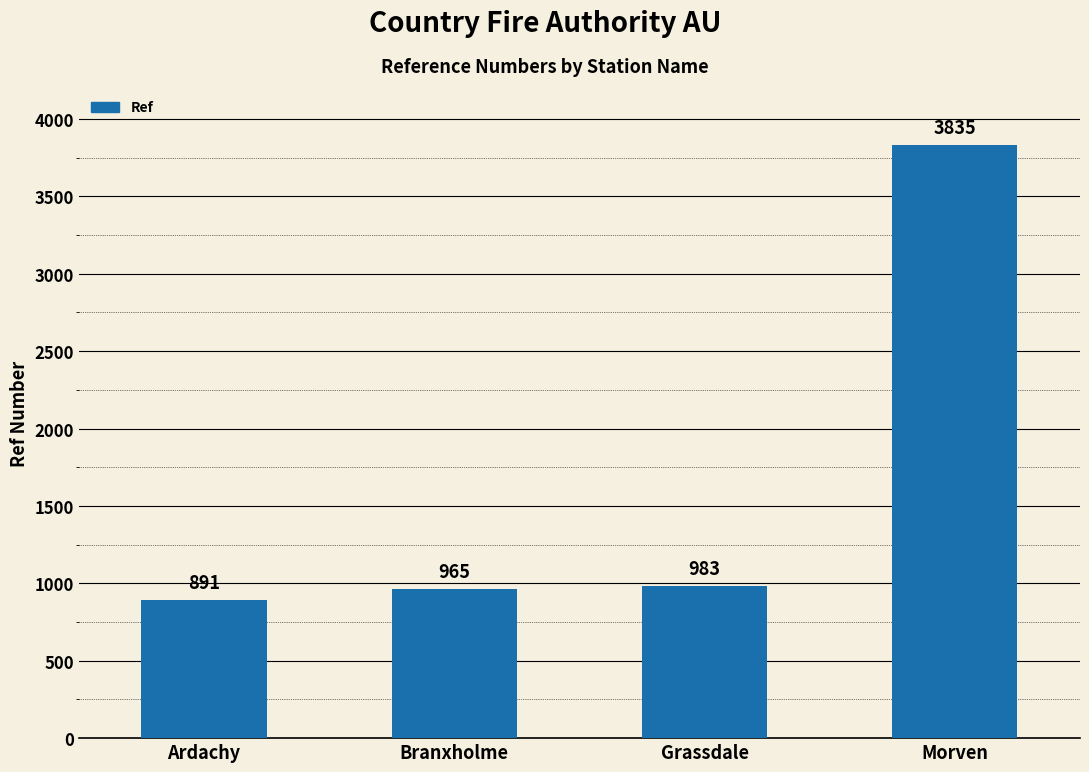

Reading right to left, transcribe all the data shown in this chart.

Morven=3835	Grassdale=983	Branxholme=965	Ardachy=891